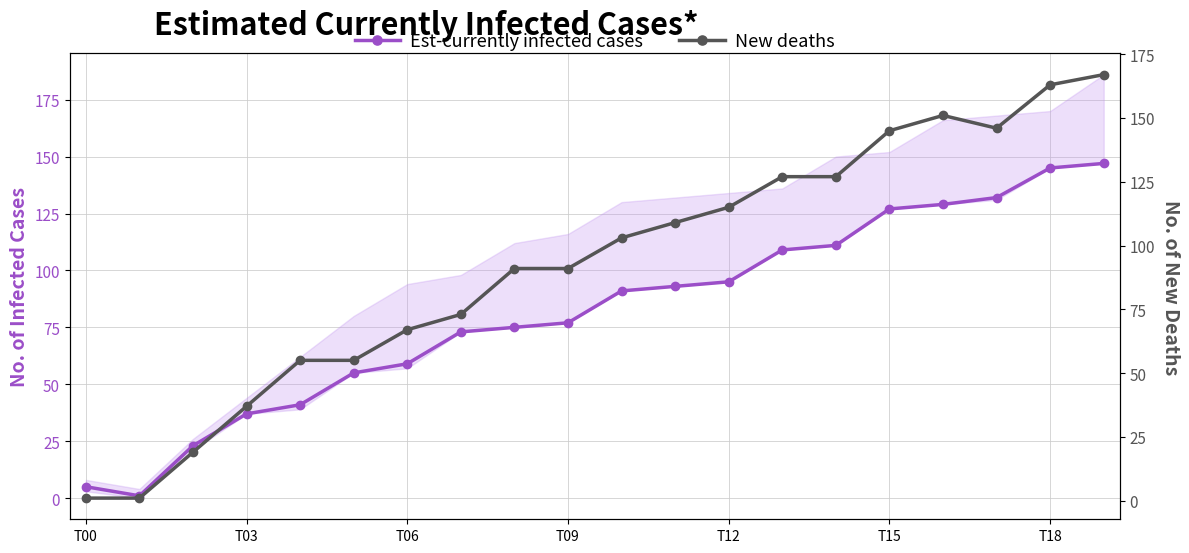

True or false: Est-currently infected cases has a value of 102 at 7.

False